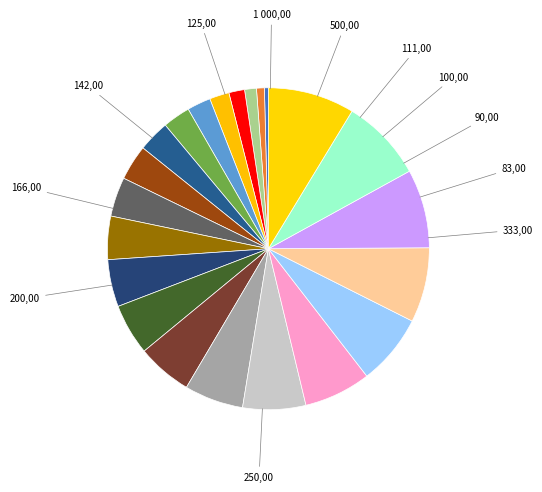

How many slices are in this pie chart?

22